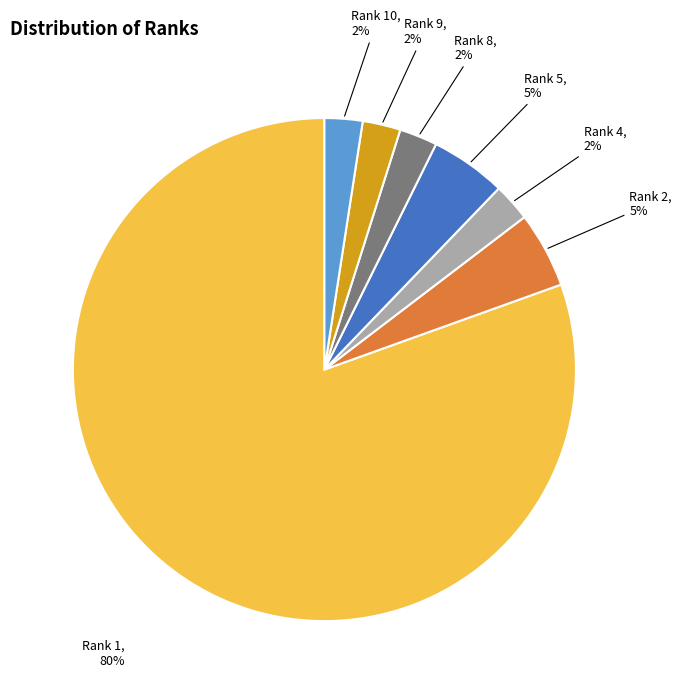

Is it true that Rank 4 is 17% of the pie?

False